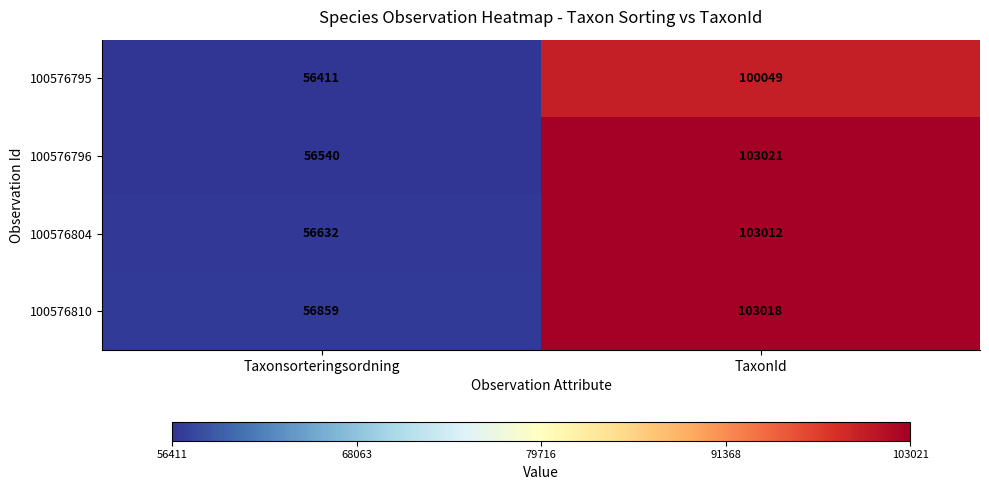

Rank the series by their maximum value, from lowest to highest.

100576795, 100576804, 100576810, 100576796